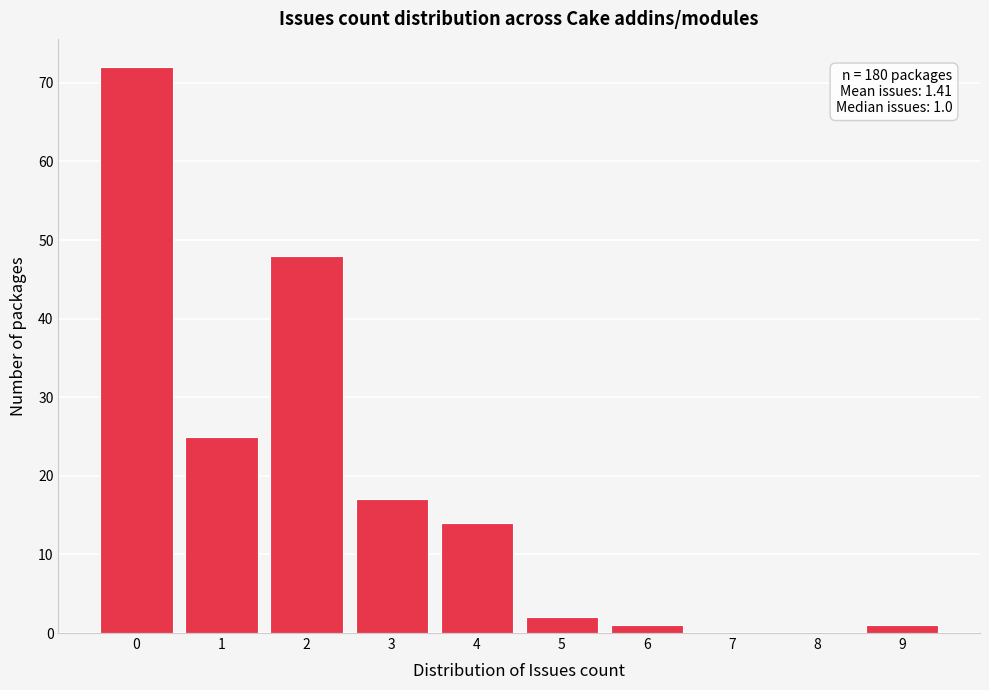

Reading left to right, extract all data points from this chart.

0=72	1=25	2=48	3=17	4=14	5=2	6=1	7=0	8=0	9=1